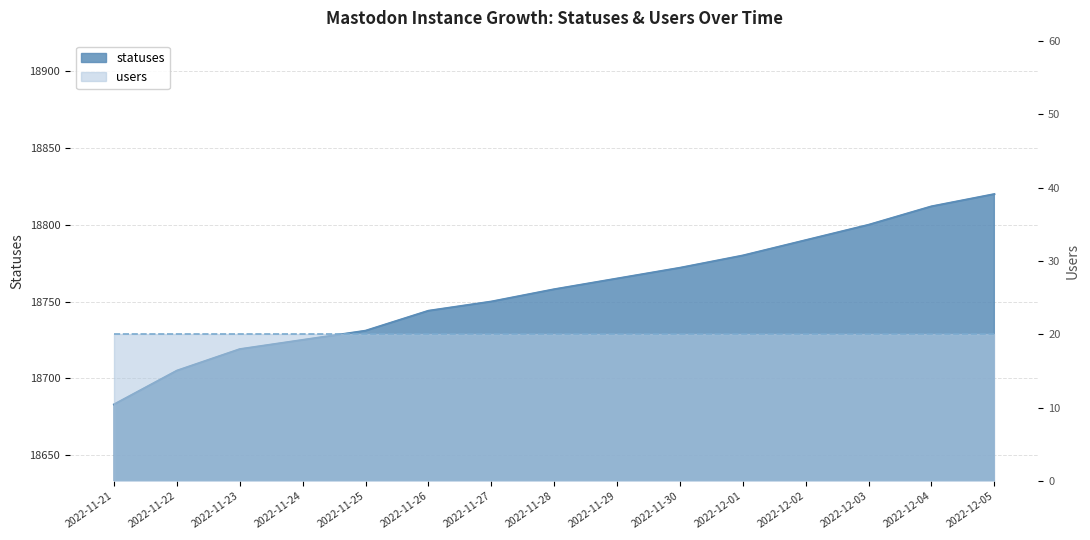

Rank the categories by value from lowest to highest.

2022-11-21, 2022-11-22, 2022-11-23, 2022-11-24, 2022-11-25, 2022-11-26, 2022-11-27, 2022-11-28, 2022-11-29, 2022-11-30, 2022-12-01, 2022-12-02, 2022-12-03, 2022-12-04, 2022-12-05